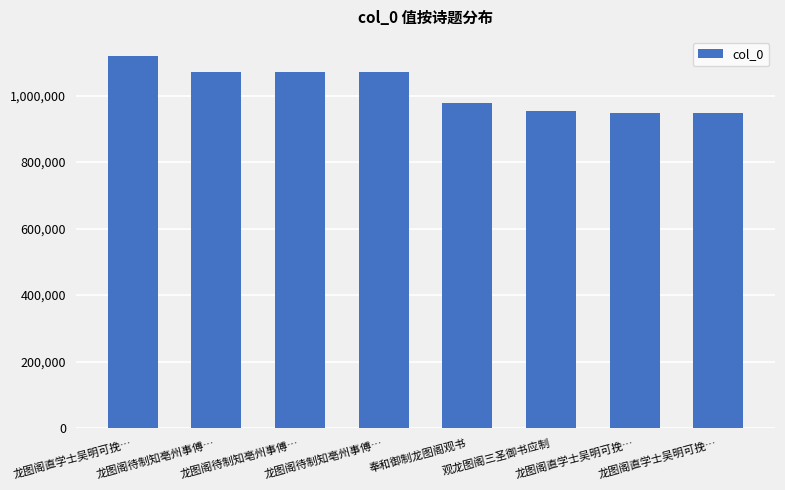

What is the change in value from 龙图阁待制知亳州事傅… to 龙图阁直学士吴明可挽…?

-121878